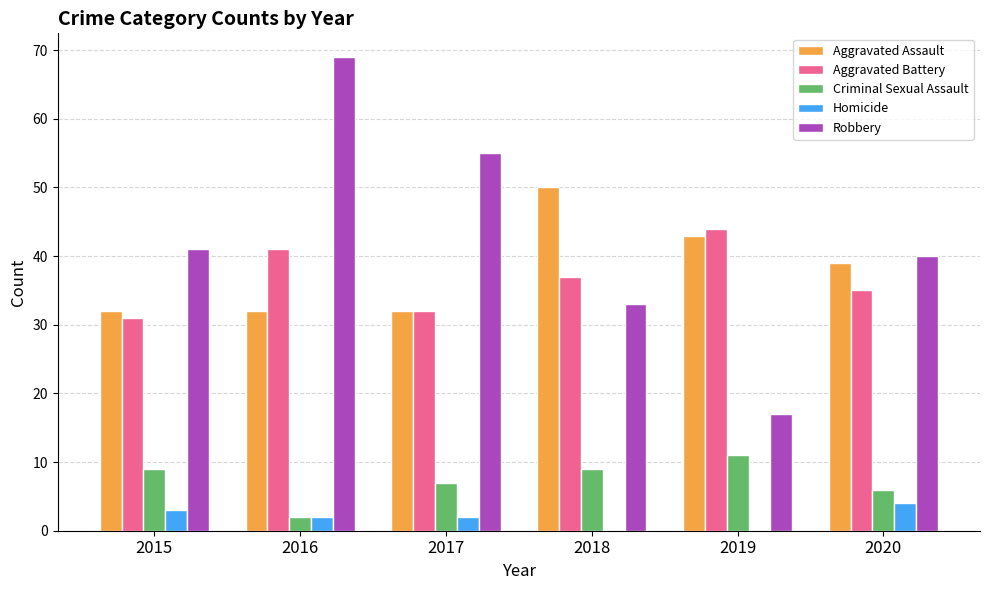

What is the sum of the Aggravated Assault values at 2019 and 2017?

75